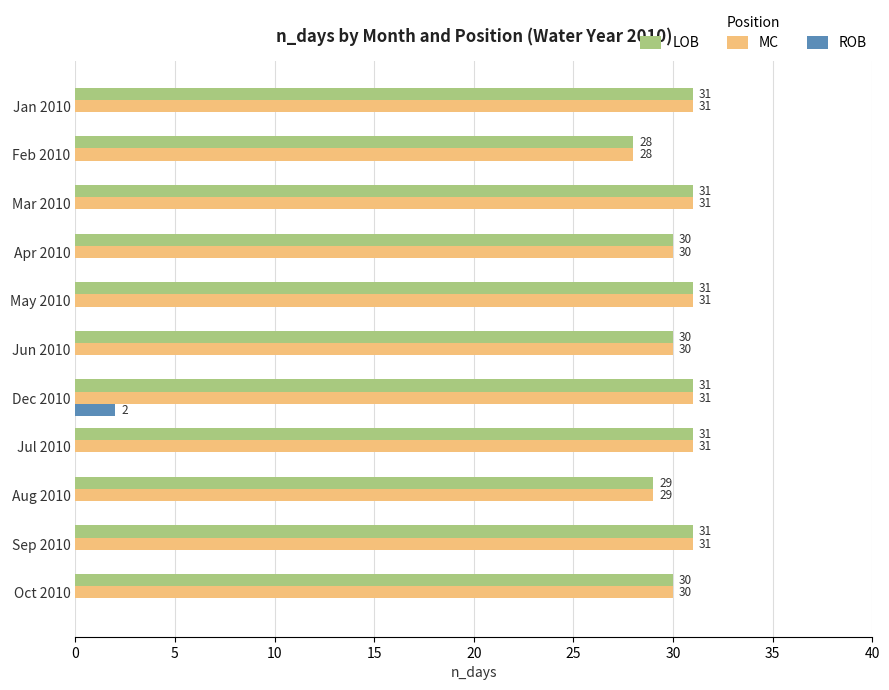

What are all the series names shown in the legend?

LOB, MC, ROB